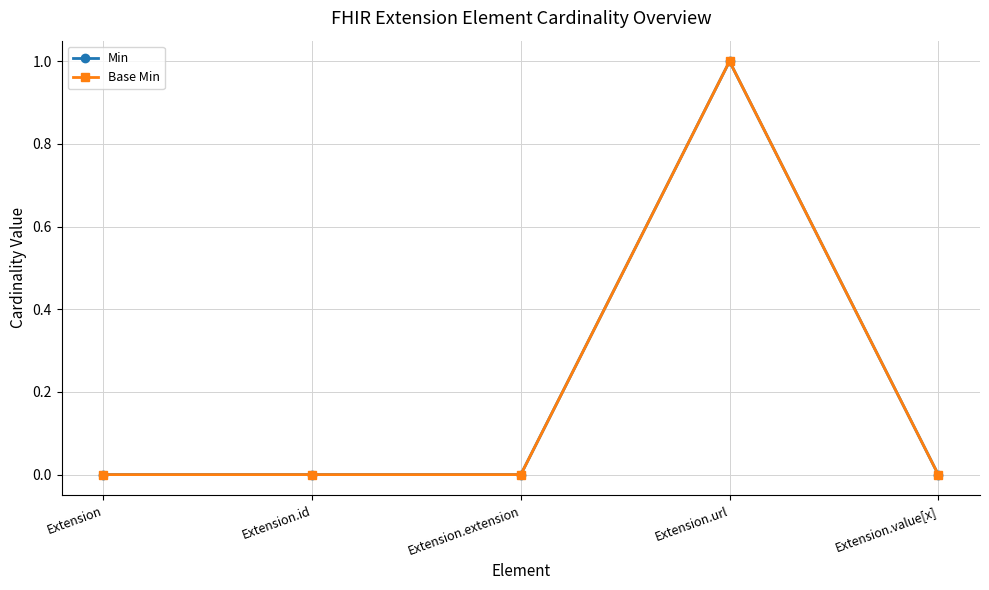

Does the chart have visible grid lines?

Yes